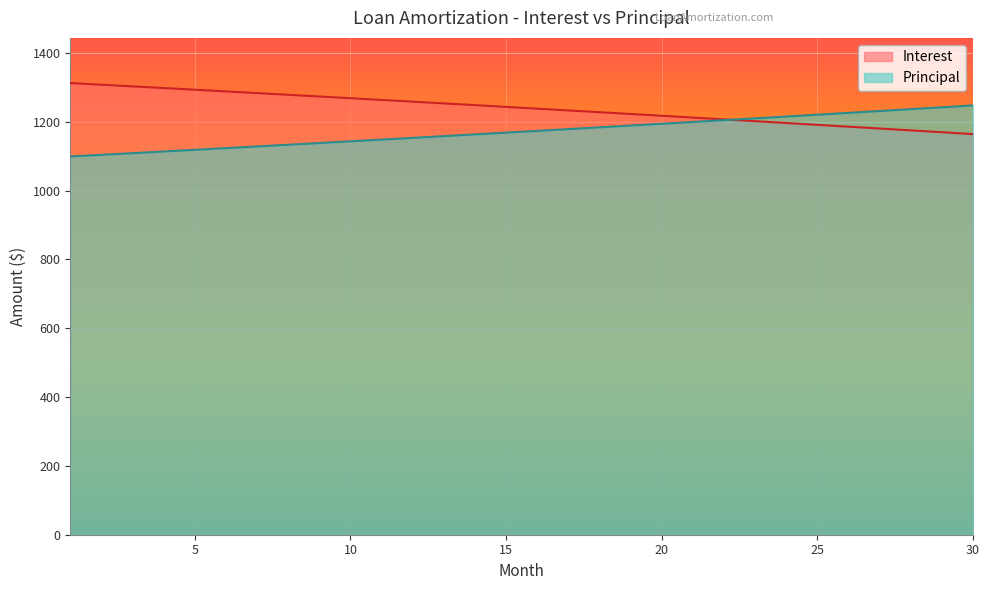

What is the difference between the maximum and second lowest values in the Interest series?

142.9